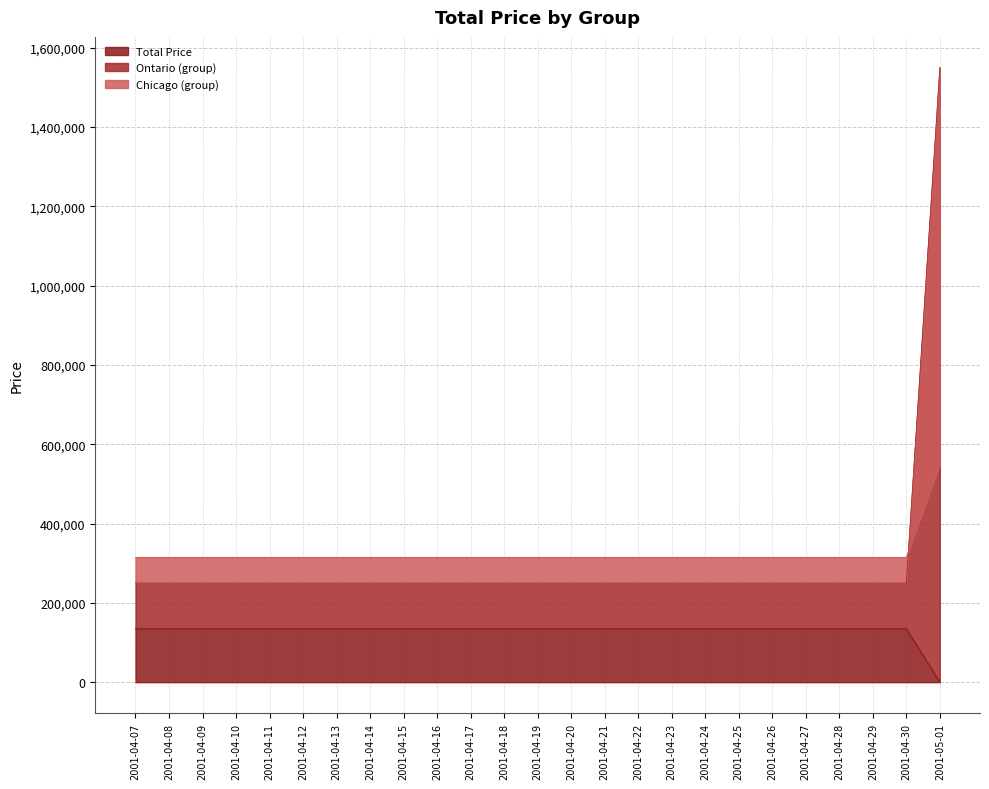

The value of Ontario (group) at 2001-04-29 is 250000. True or false?

True